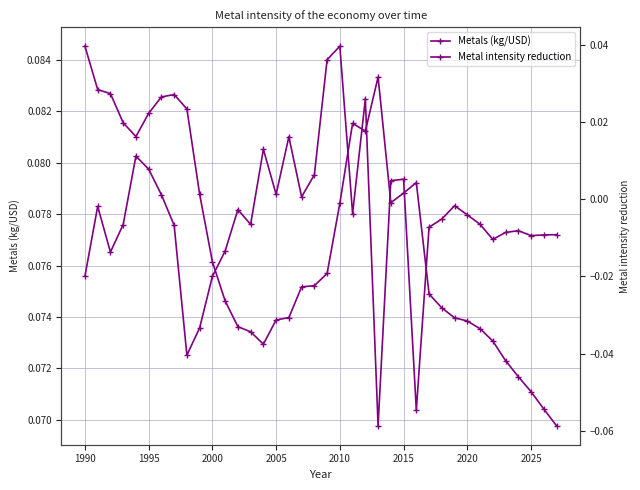

What is the sum of all Metal intensity reduction values?

-0.2